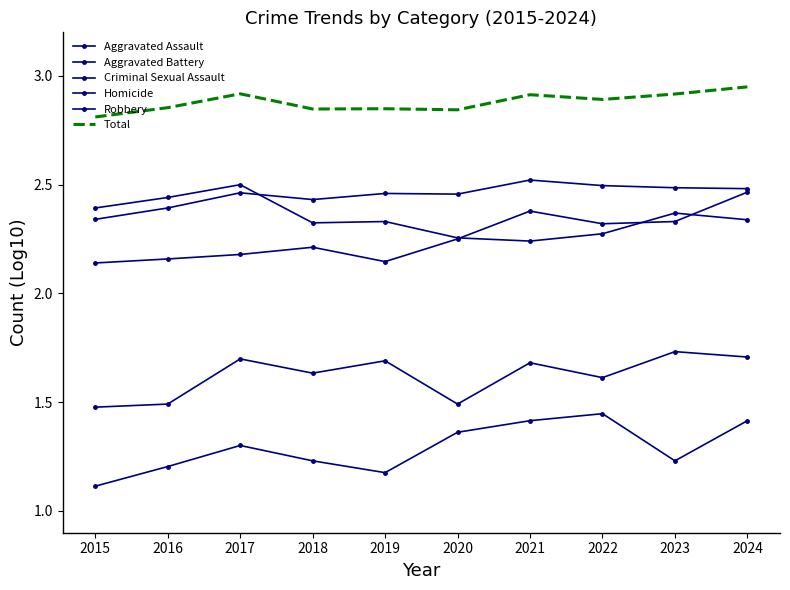

What is the average value of the Aggravated Battery series?

2.5